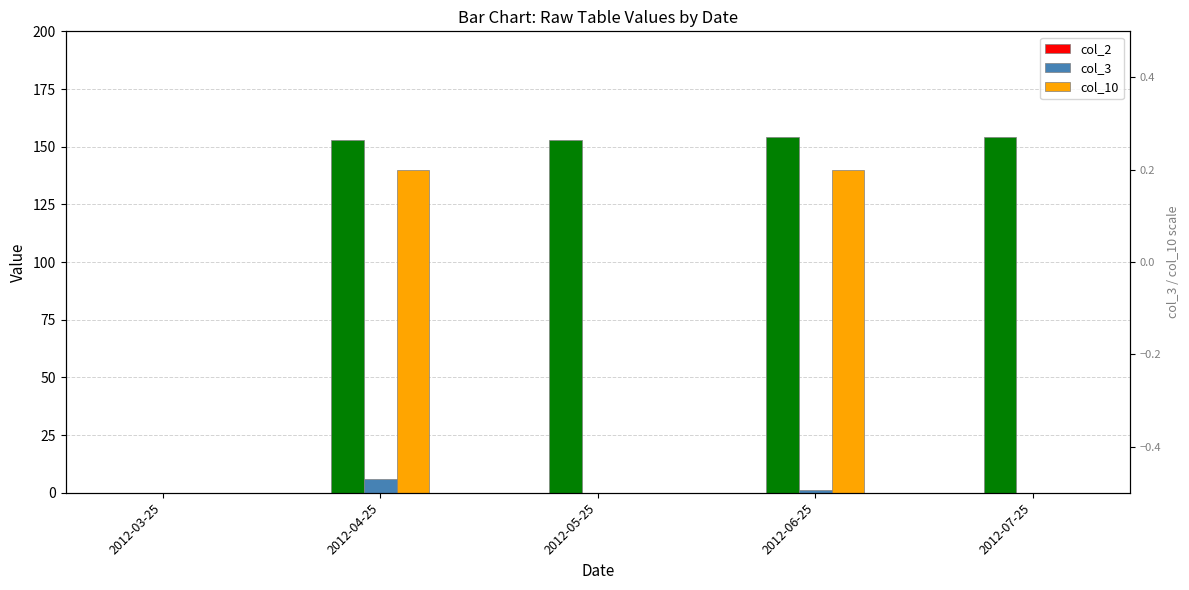

Rank the series by their average value, from highest to lowest.

col_10, col_3